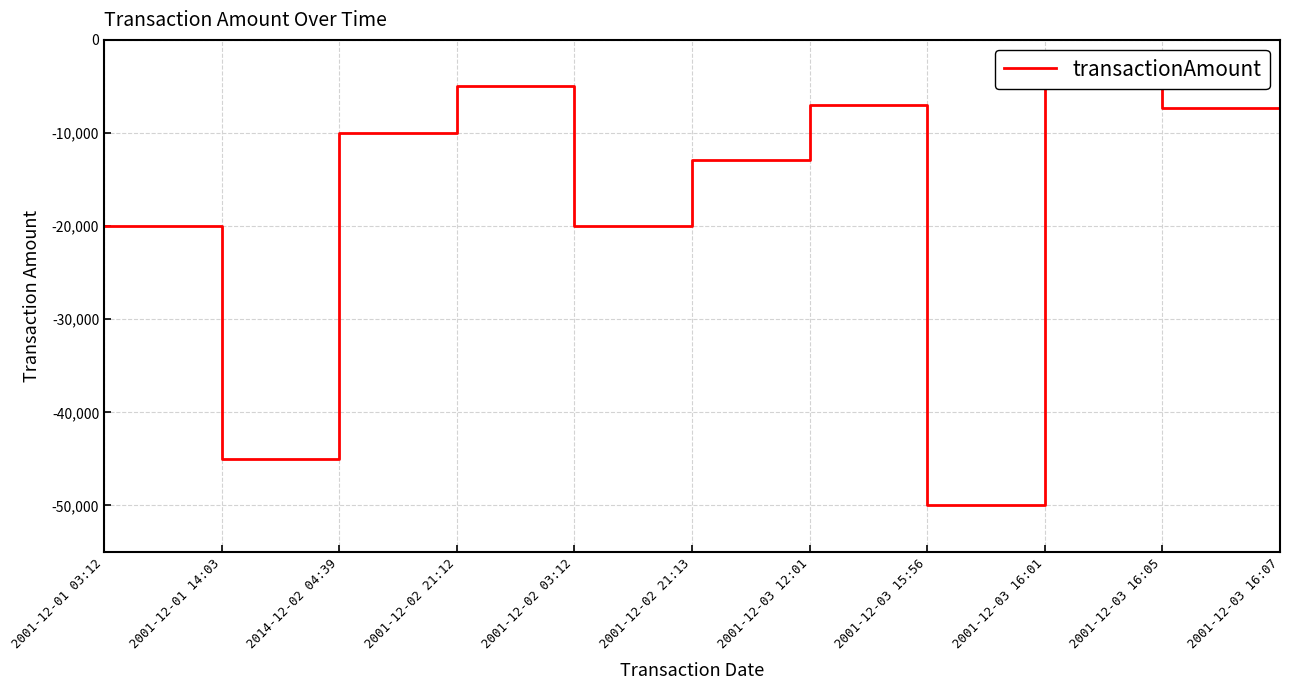

What position from the right is 2014-12-02 04:39?

9